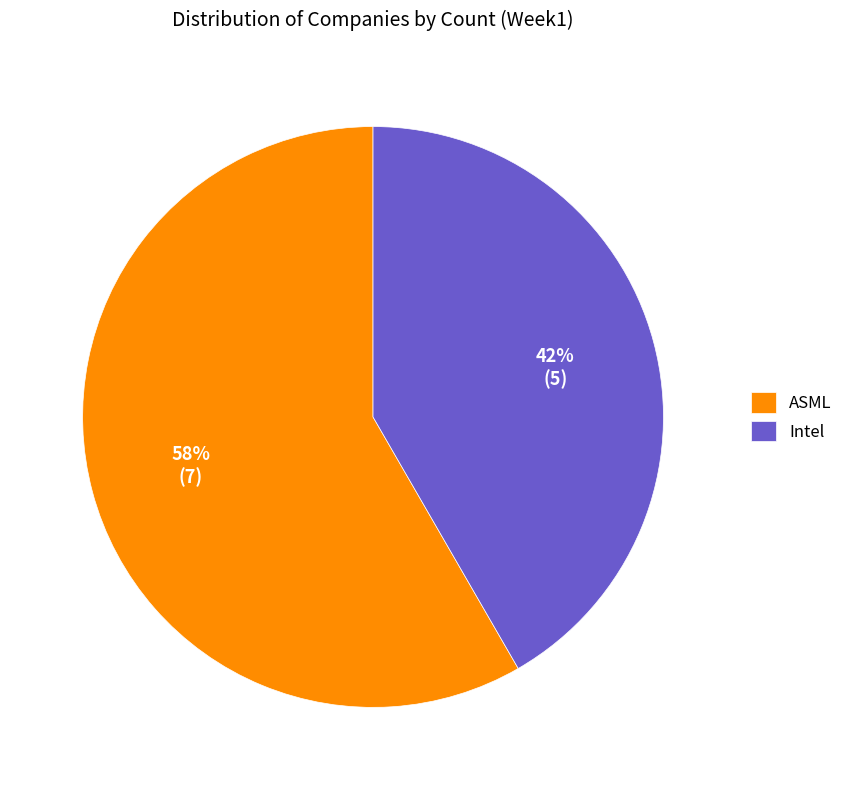

Which slice represents more than half of the pie?

ASML